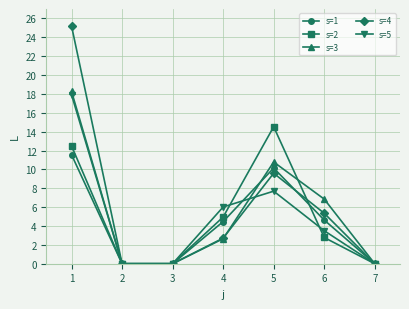

What is the total value across all series at 5?

52.7